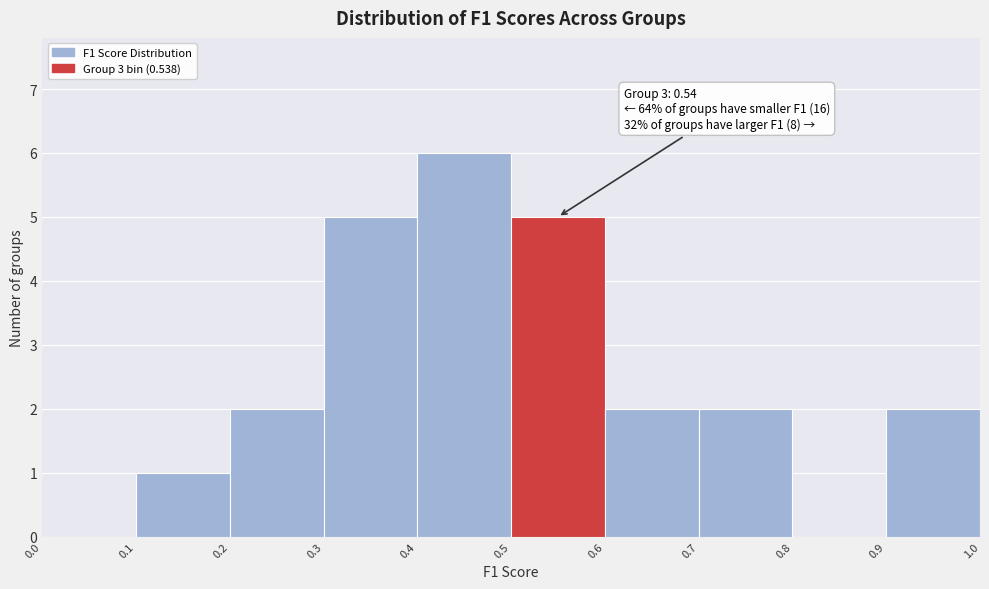

Over which range of the x-axis is the bar tallest?

0.4 to 0.5